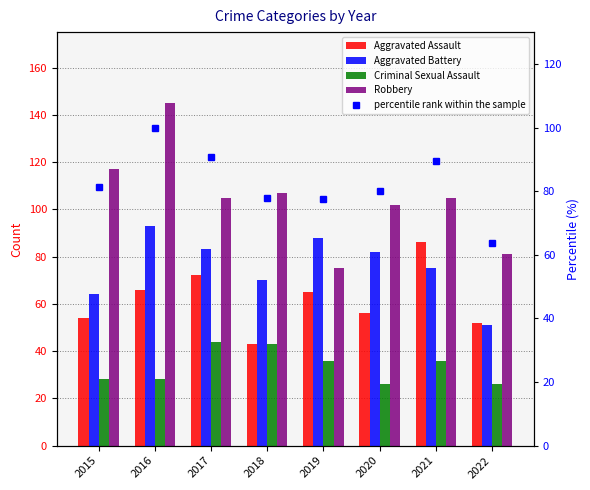

What is the difference between the highest and lowest values at 2020?

76.0